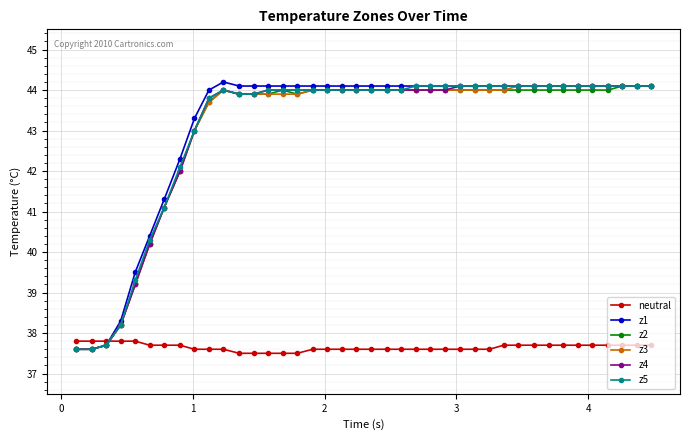

What are all the series names shown in the legend?

neutral, z1, z2, z3, z4, z5